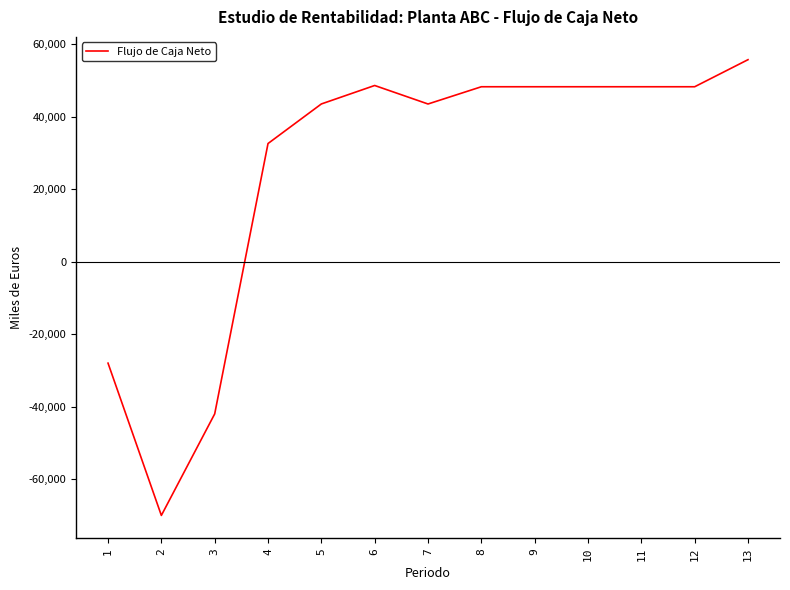

Does the chart display data point markers on the line(s)?

No